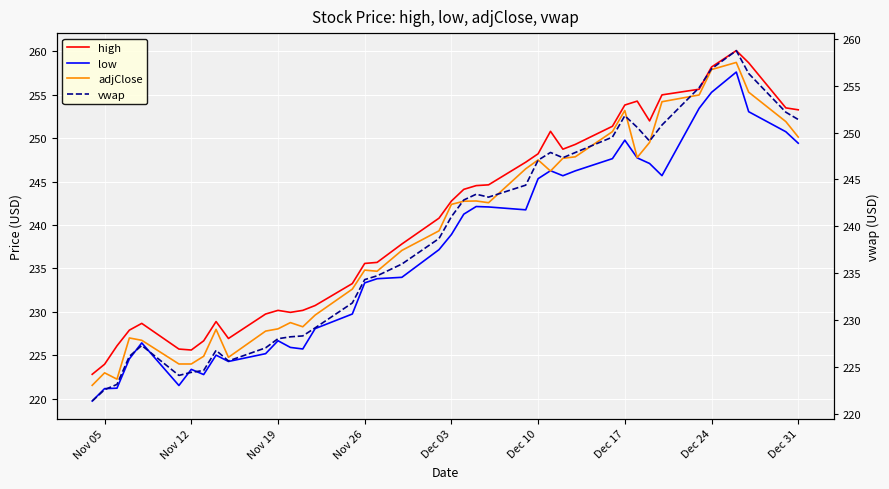

True or false: low has more than 1 interior local peaks.

True